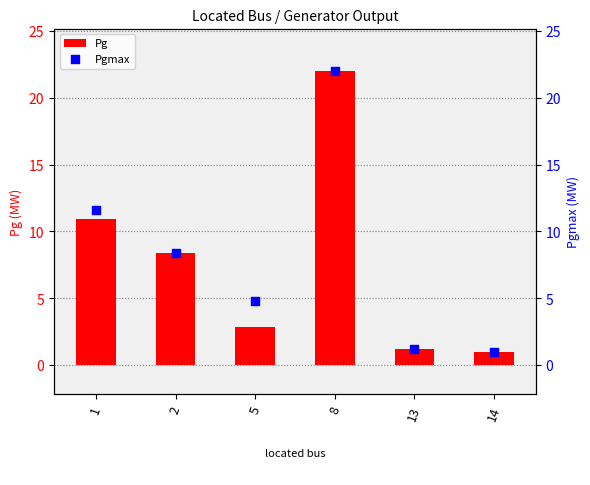

What are all the series names shown in the legend?

Pg, Pgmax